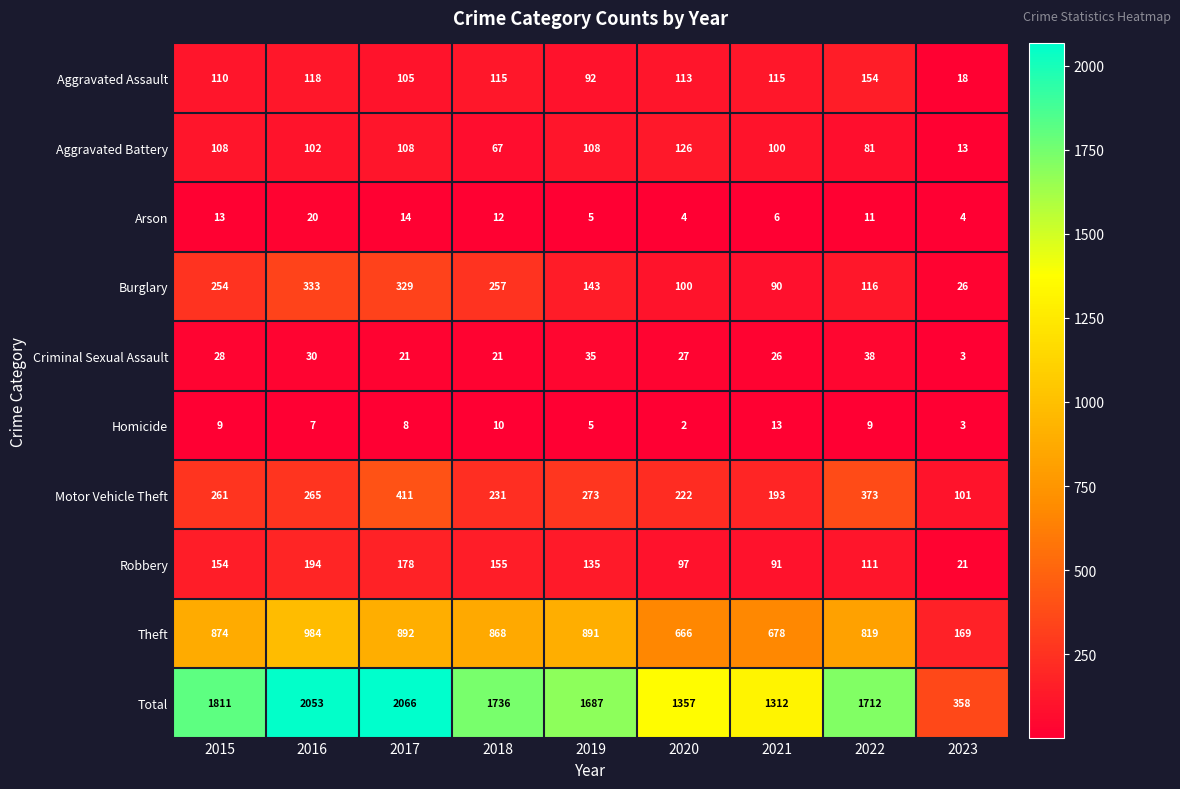

List the series in order of their peak value, lowest first.

Homicide, Arson, Criminal Sexual Assault, Aggravated Battery, Aggravated Assault, Robbery, Burglary, Motor Vehicle Theft, Theft, Total